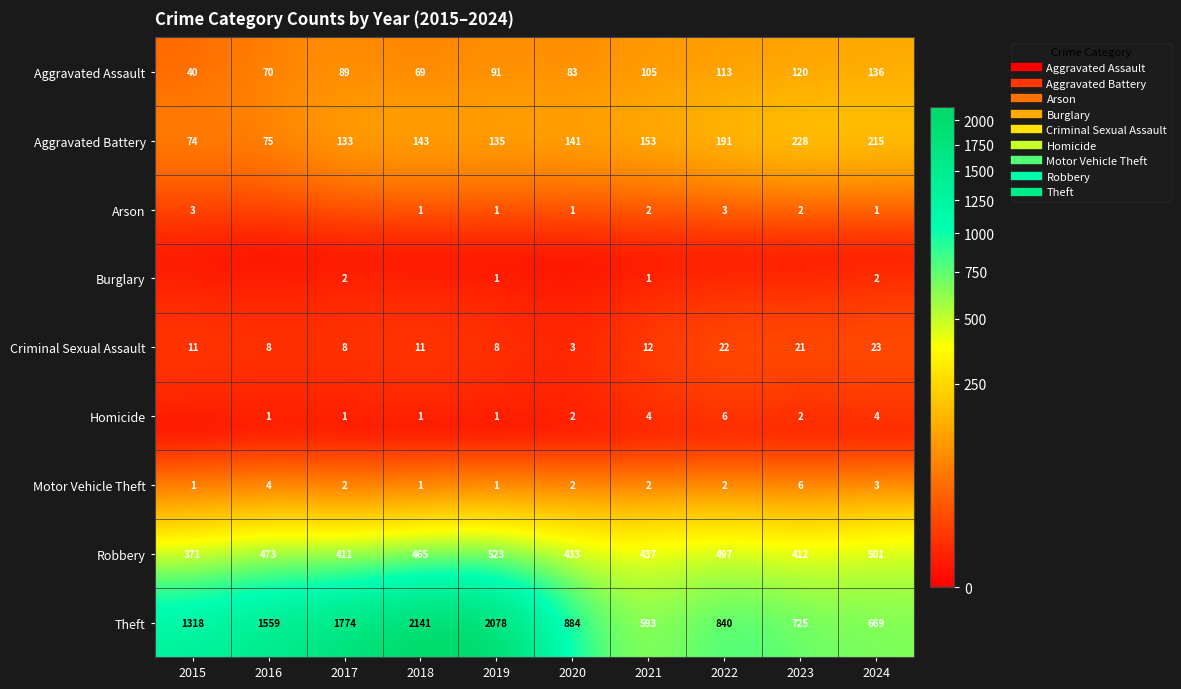

Between 2015 and 2016, which series saw the biggest shift?

Theft